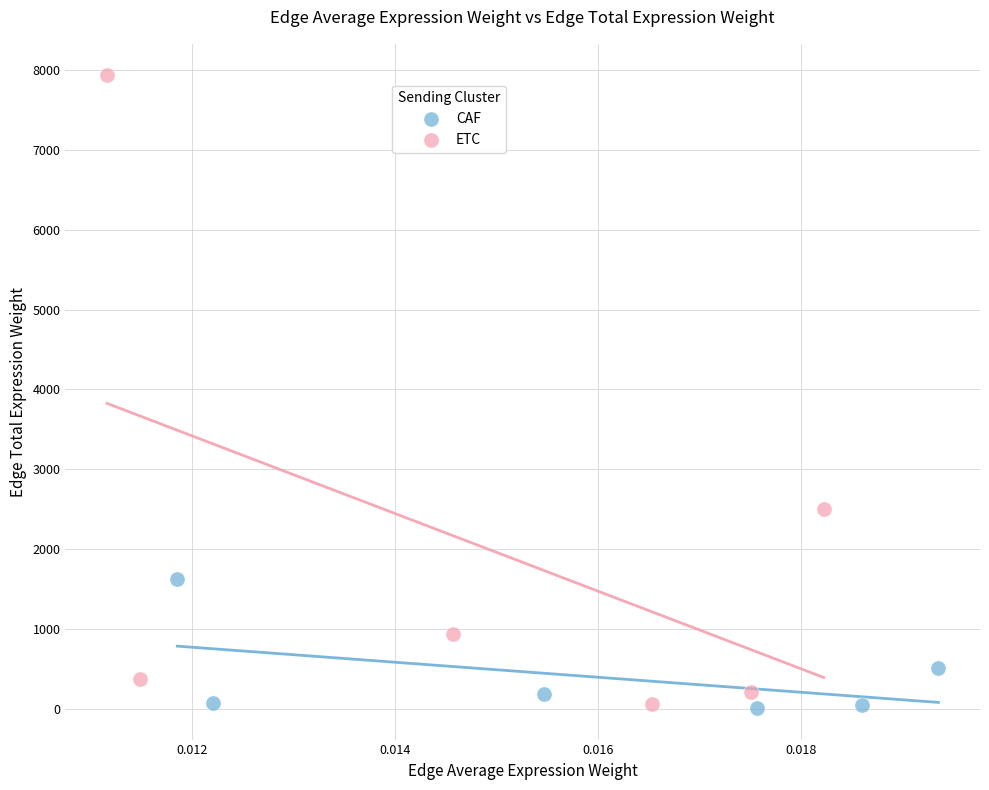

What are all the series names shown in the legend?

CAF, ETC